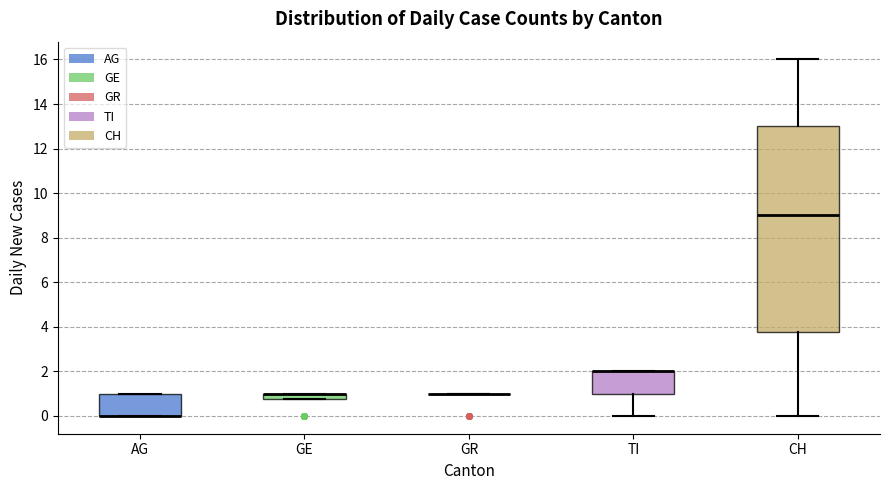

Which box is the tallest, from its lower edge to its upper edge?

CH